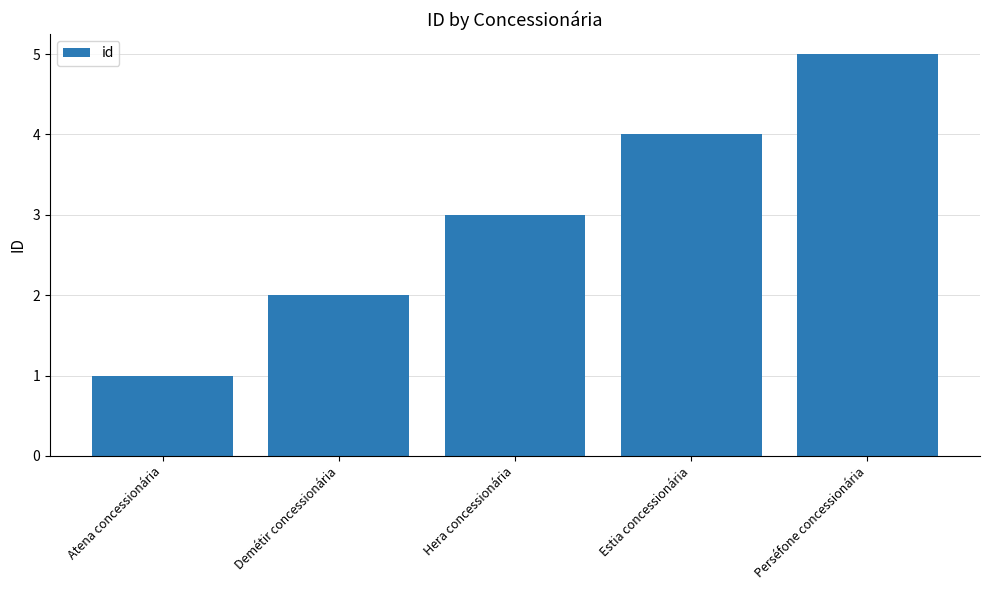

What is the sum of all values?

15